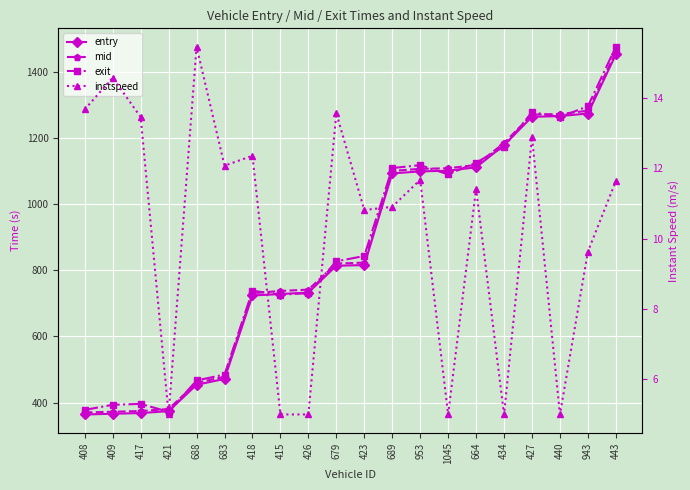

True or false: mid has a value of 823.0 at 423.

True